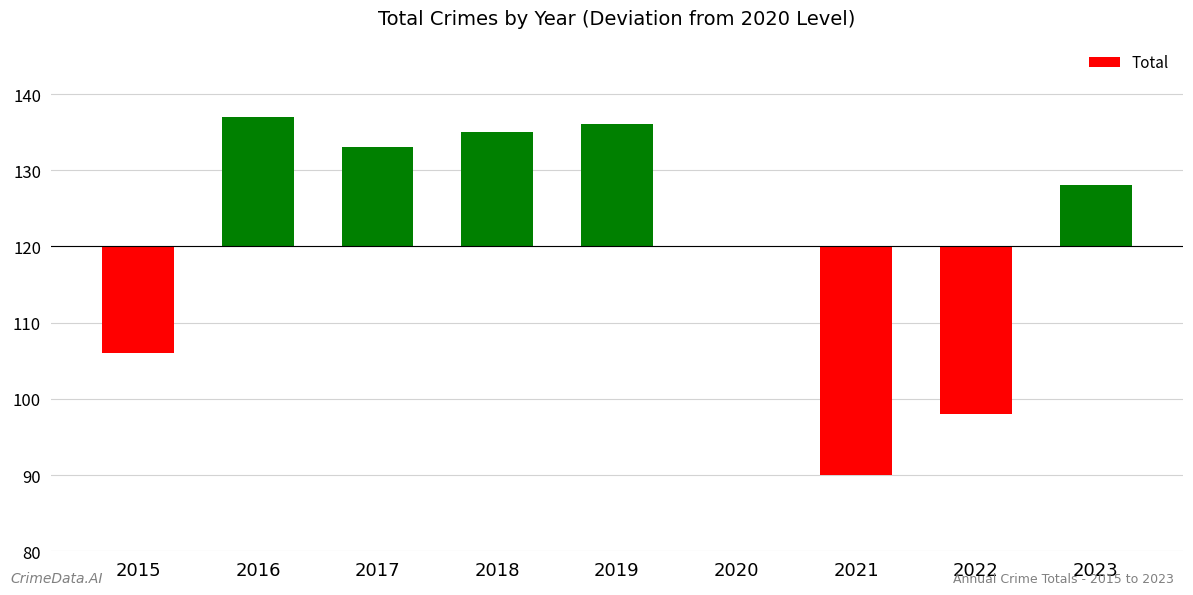

Which has a higher value, 2019 or 2015?

2019